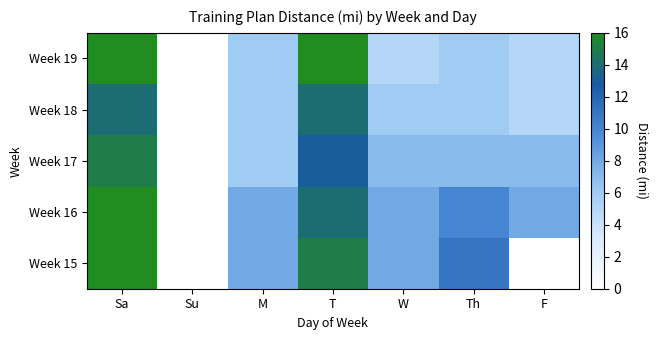

Rank the series at Sa from lowest to highest value.

Week 18, Week 17, Week 19, Week 16, Week 15